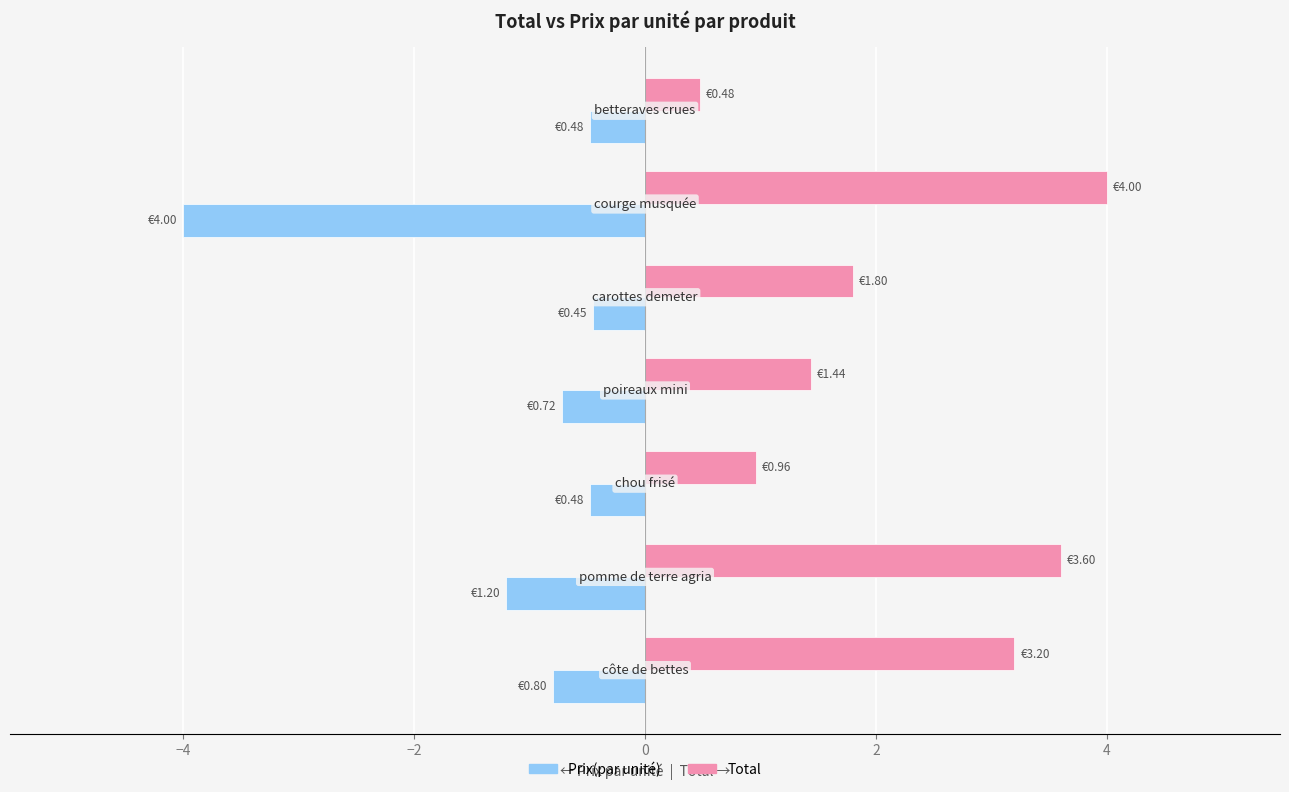

Rank the series by their average value, from highest to lowest.

Total, Prix(par unité)